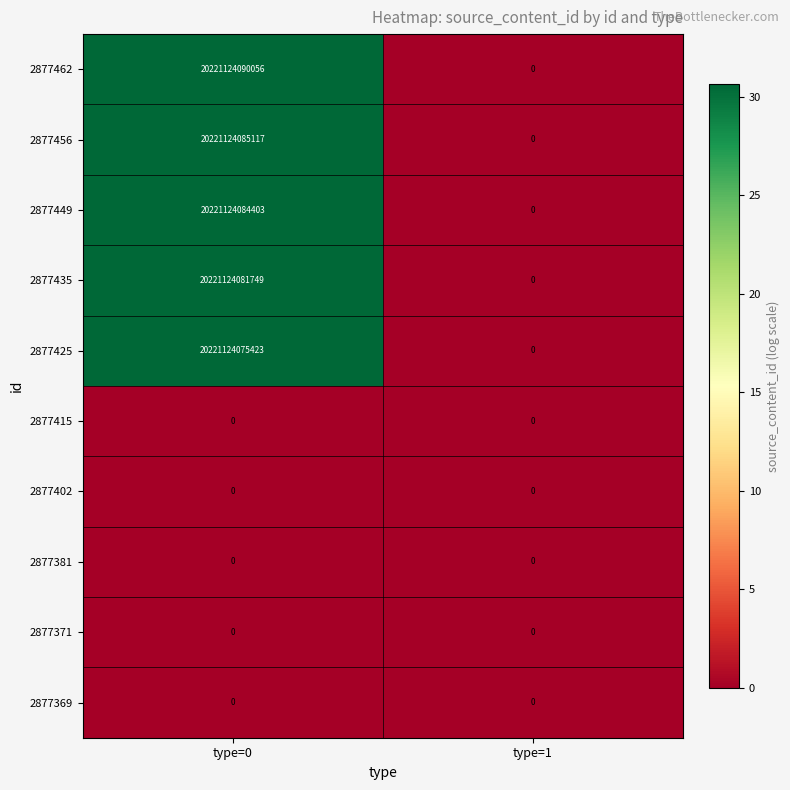

Which series has the largest total across all categories?

2877462